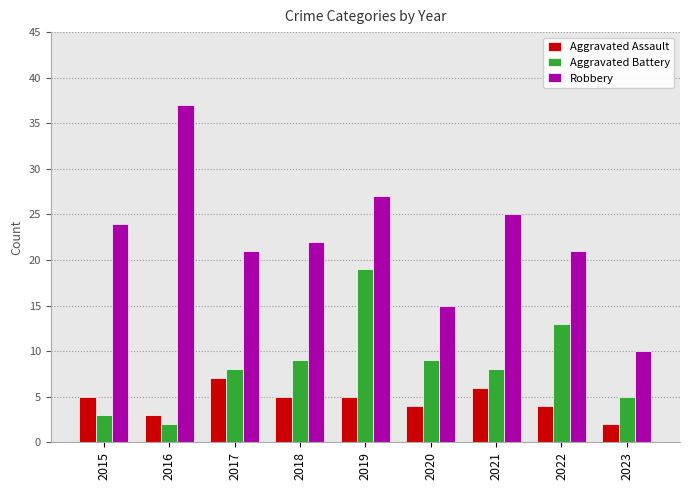

At which category is the sum across all series the highest?

2019